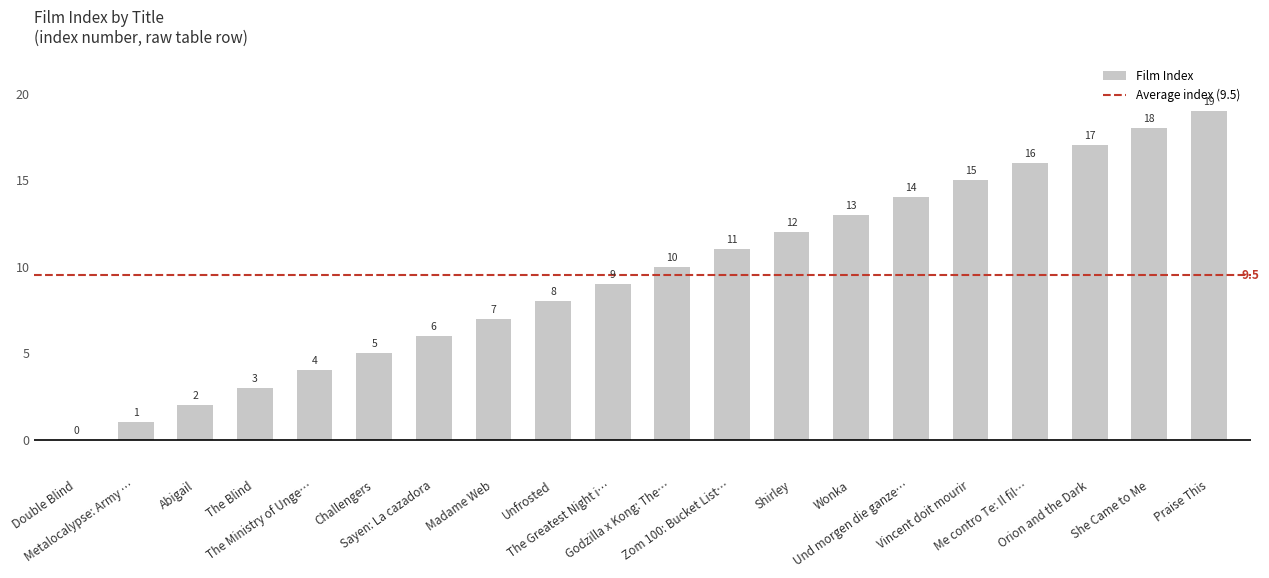

What is the greatest value displayed?

19